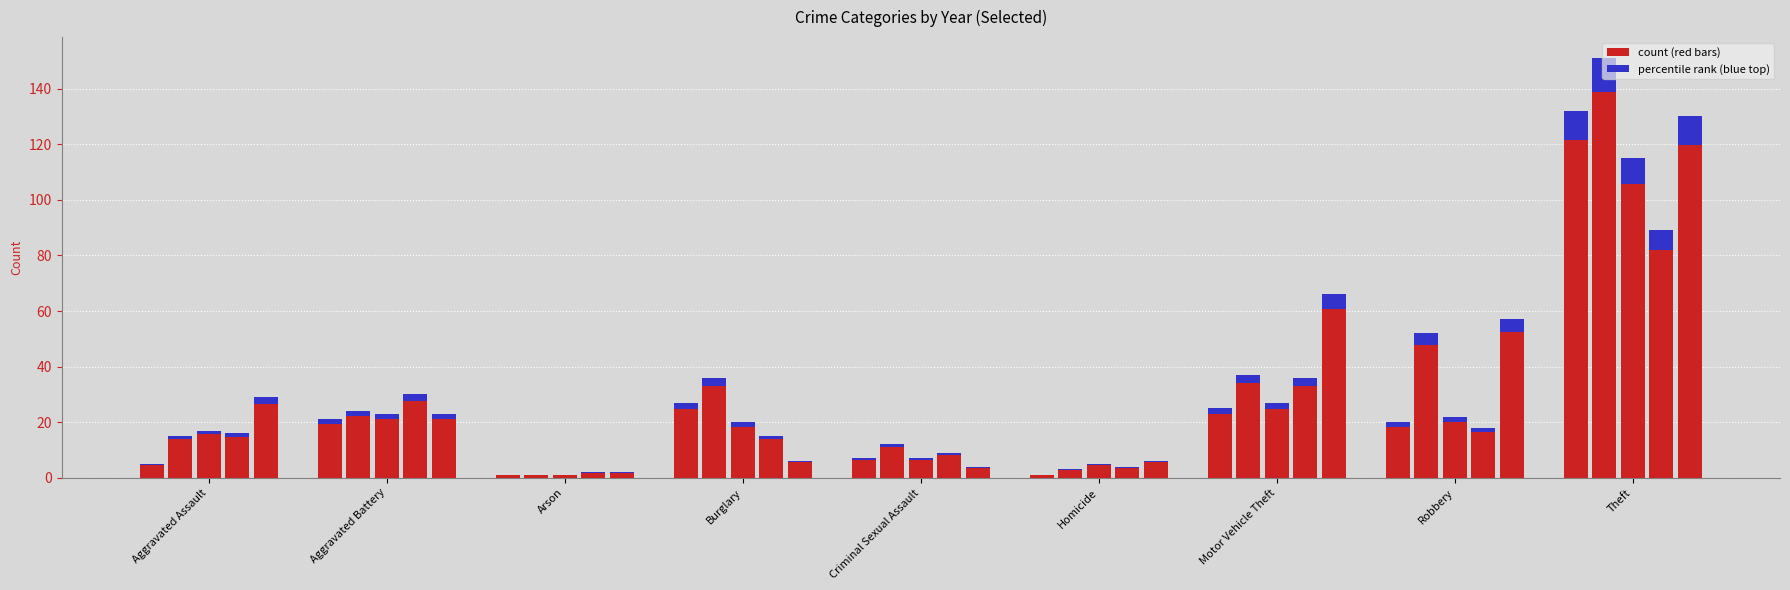

Is the value of 2024 at Aggravated Assault greater than the value of 2020 at Criminal Sexual Assault?

Yes